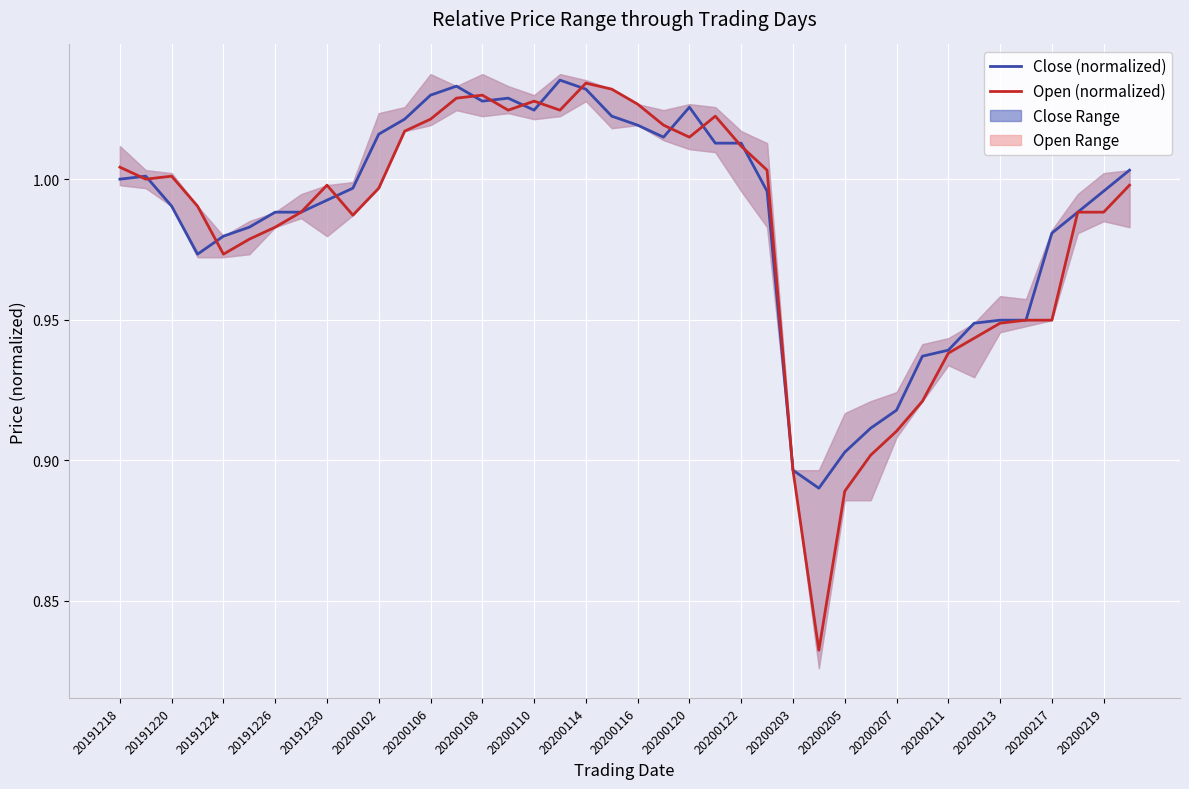

List the series in order of their peak value, lowest first.

Open (normalized), Close (normalized)